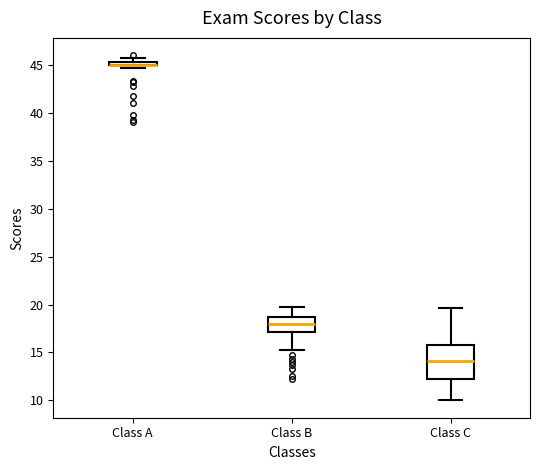

Where is the upper edge of the box for Class A on the y-axis? The values are not printed on the chart, so give them approximately, as read against the axis.

45.5